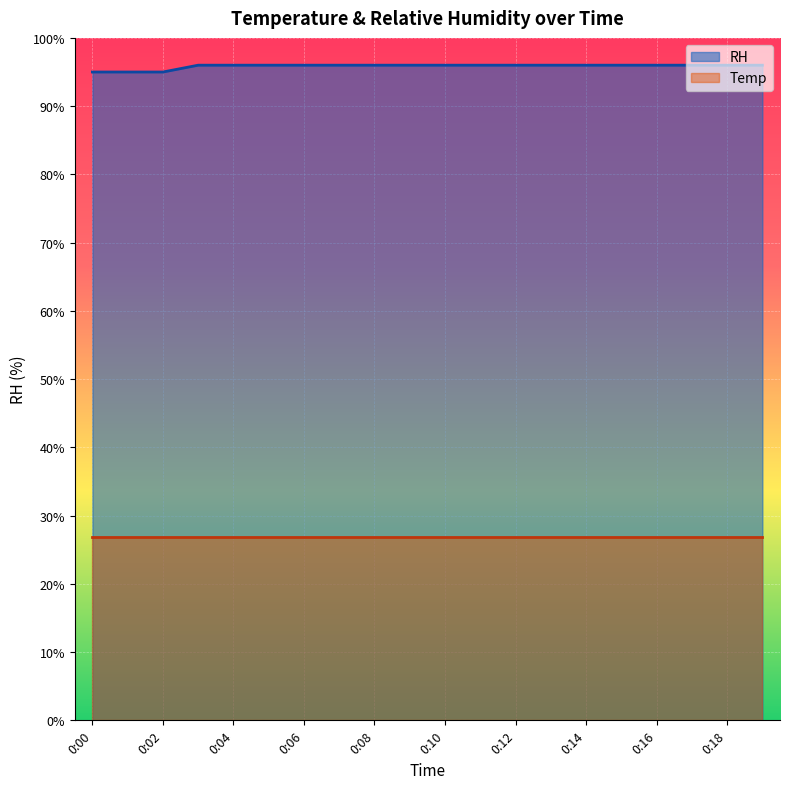

Which label corresponds to the smallest value in the chart?

0:00